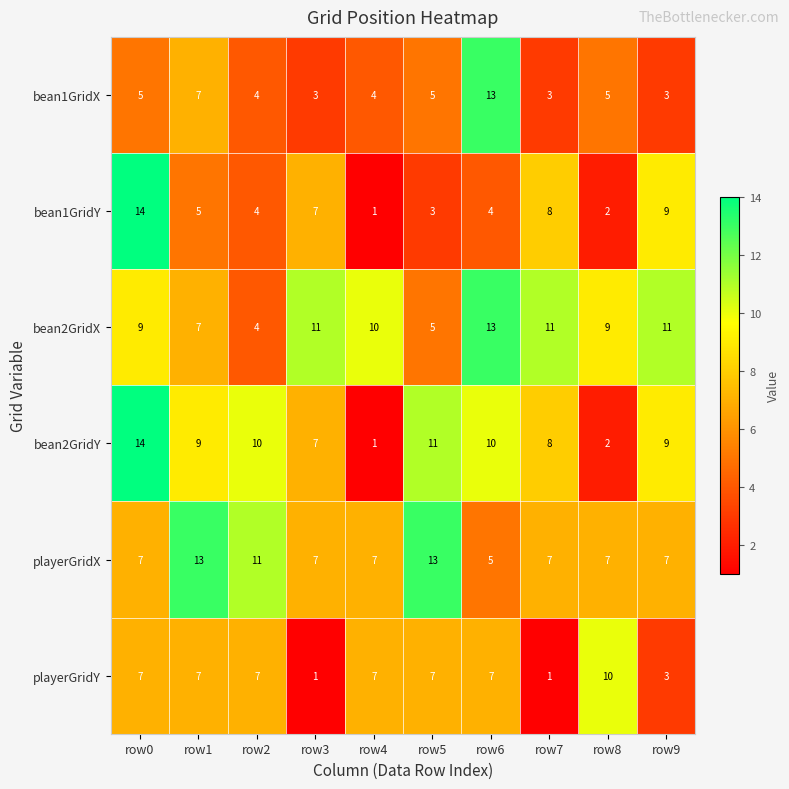

What value does the playerGridX series have at row8?

7